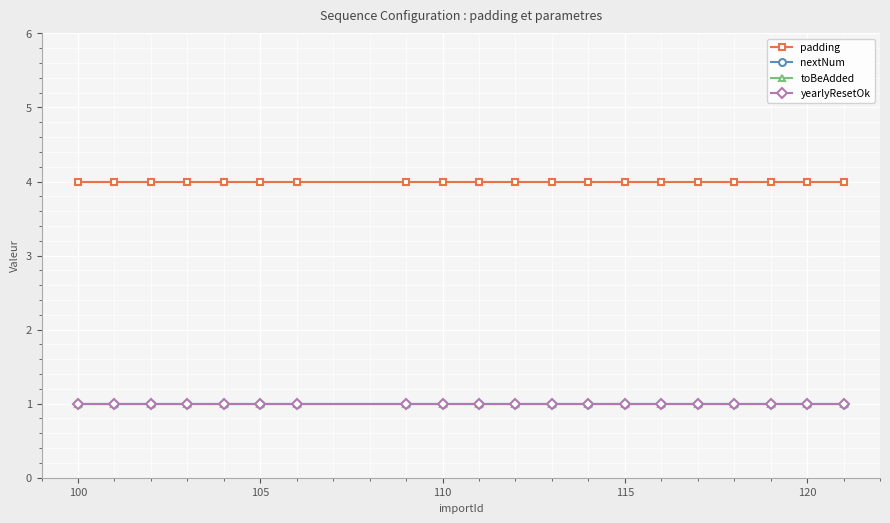

True or false: toBeAdded has more than 0 interior local peaks.

False